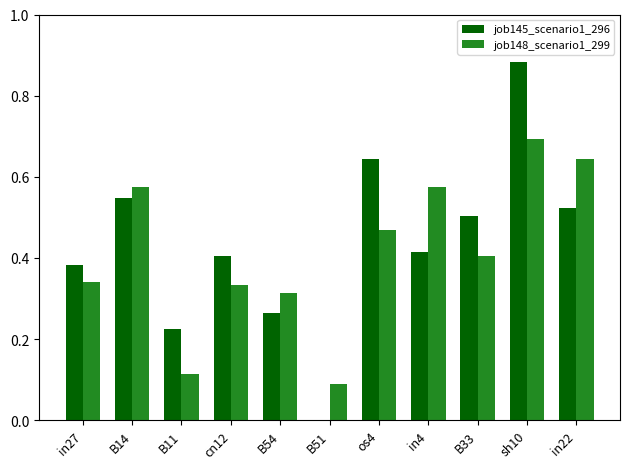

At which category is the sum across all series the highest?

sh10